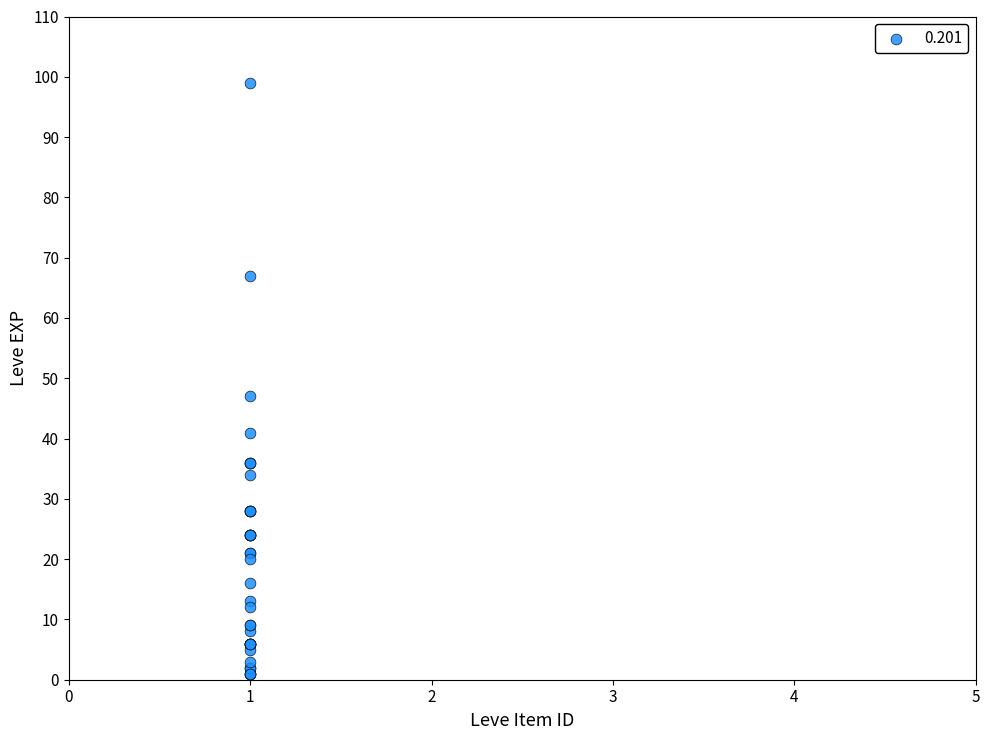

What Y value in the scatter plot is closest to 50?

47